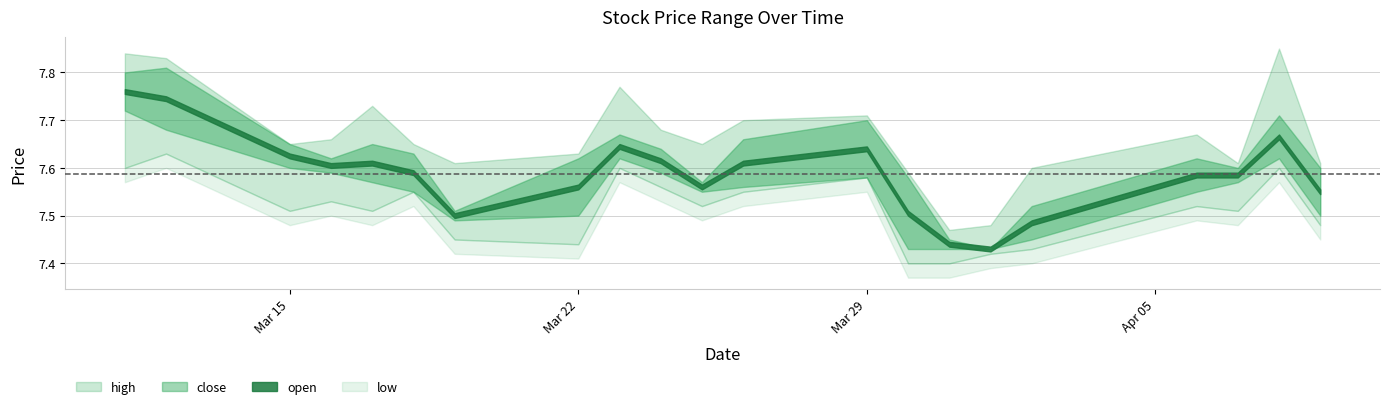

What is the sum of the open values at 2021-03-22 and 2021-03-18?

15.1